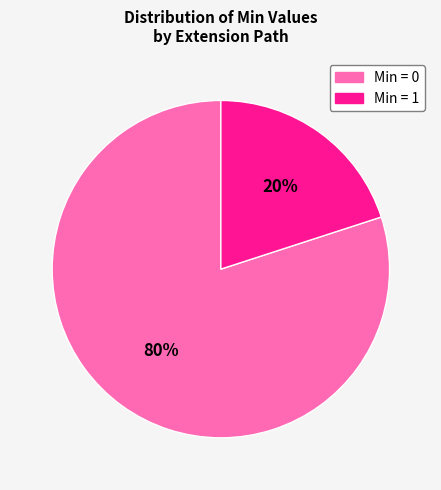

How many slices are in this pie chart?

2